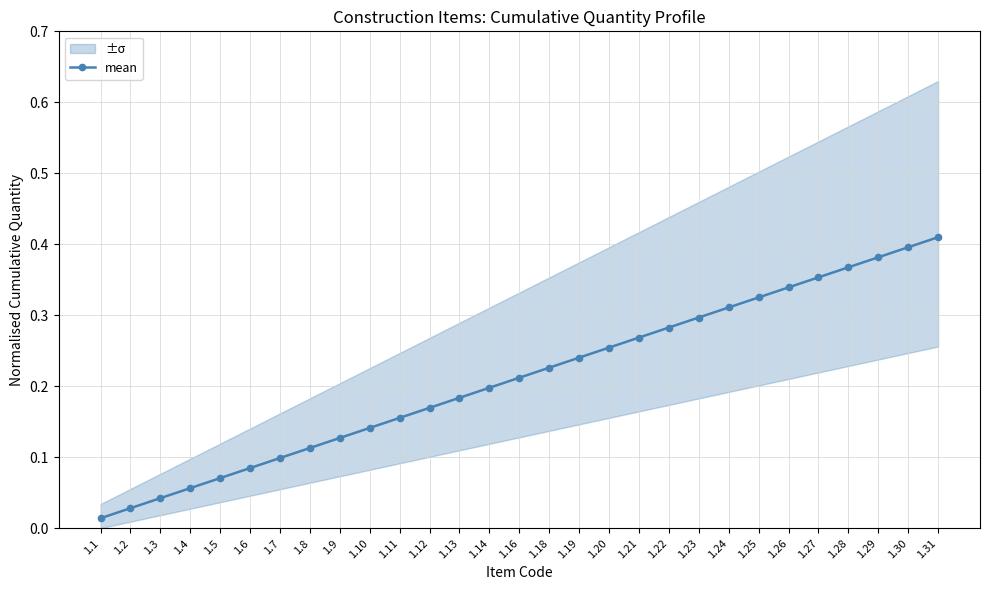

Reading left to right, list all the values displayed in this chart.

0.0	0.0	0.0	0.1	0.1	0.1	0.1	0.1	0.1	0.1	0.2	0.2	0.2	0.2	0.2	0.2	0.2	0.3	0.3	0.3	0.3	0.3	0.3	0.3	0.4	0.4	0.4	0.4	0.4